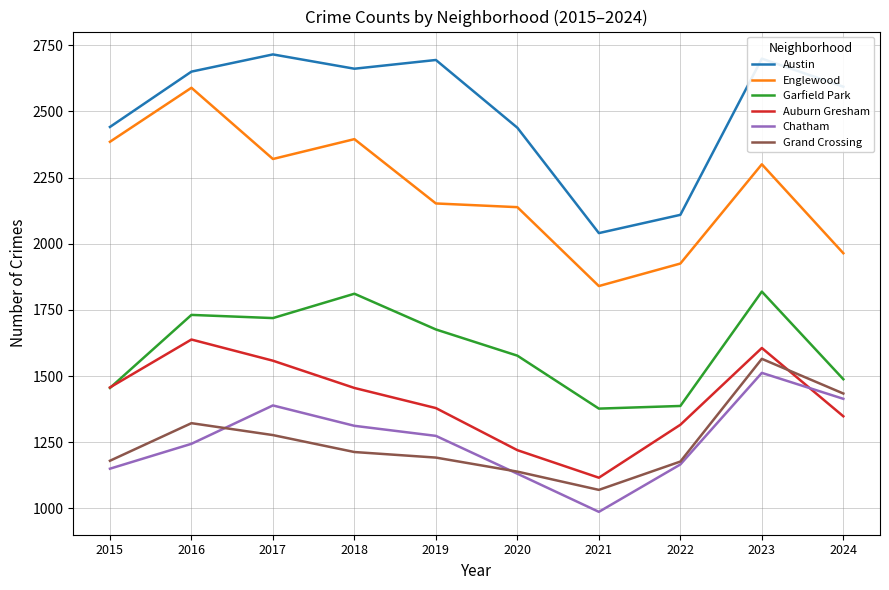

At which label does Grand Crossing reach its peak?

2023